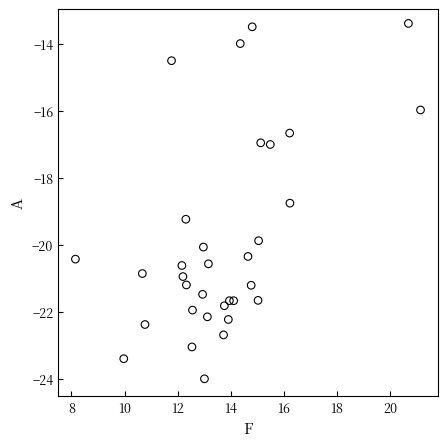

What Y value in the scatter plot is closest to -18?

-18.8